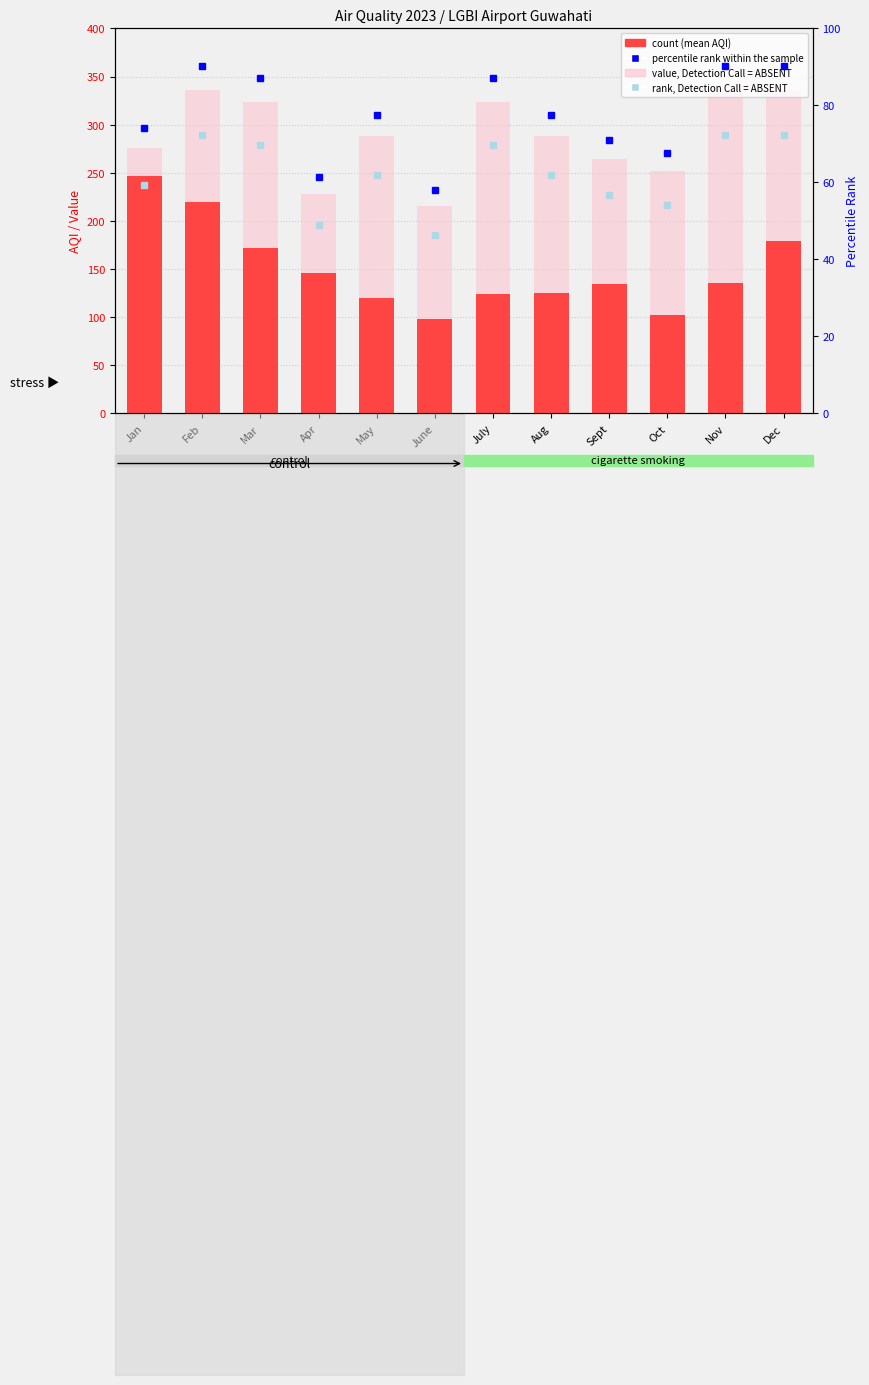

What is the value of the mean AQI bar at the 12th from the left?

179.6